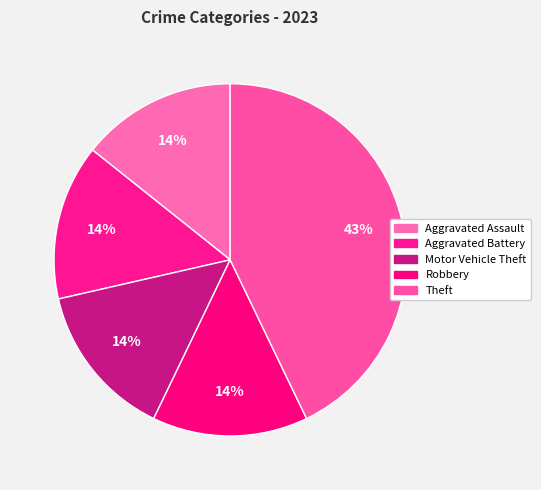

Is Robbery the majority of the pie?

No